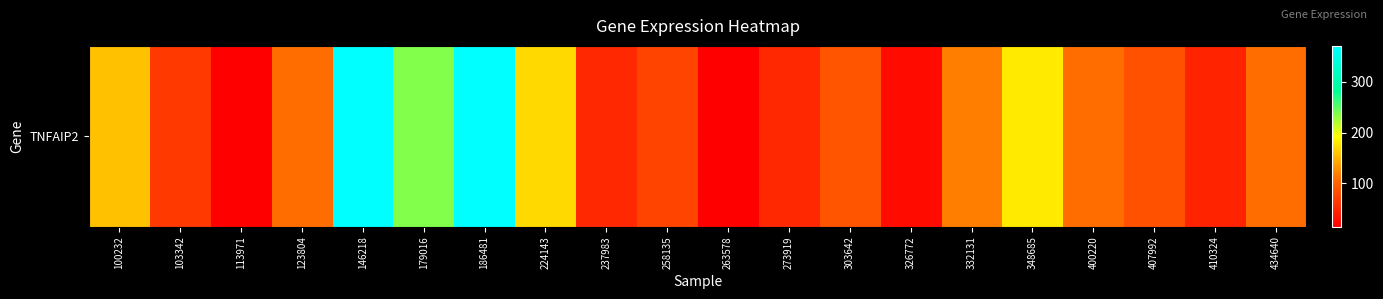

What is the ratio of the value at 434640 to the value at 113971?

7.9